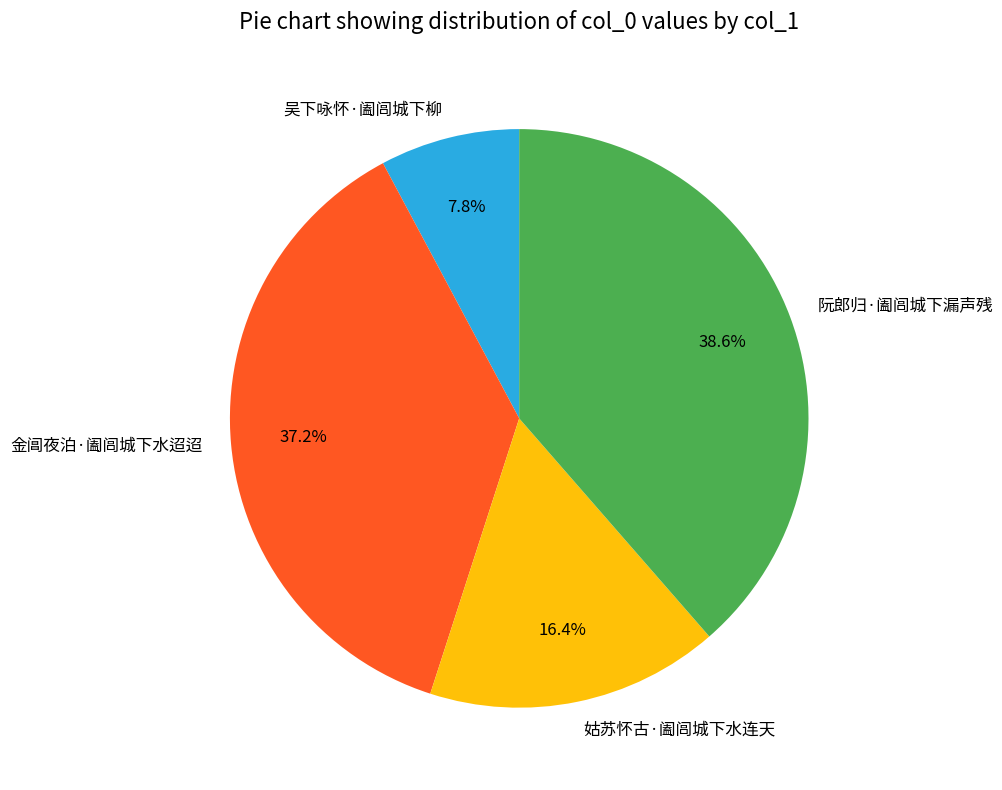

Count the number of slices in the pie.

4